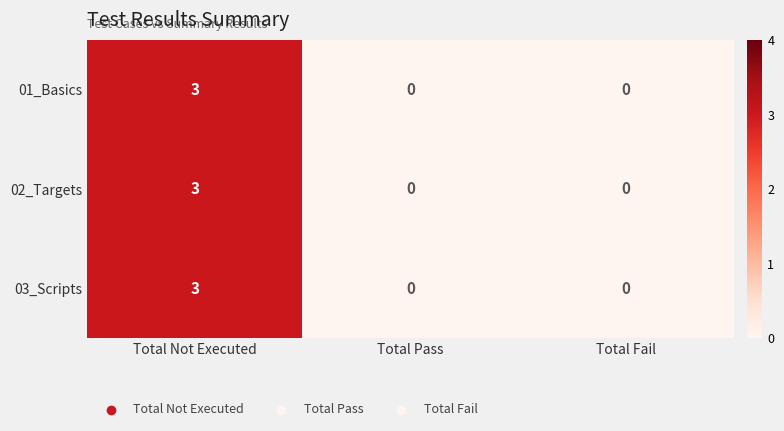

What is the sum of the 01_Basics values at Total Not Executed and Total Pass?

3